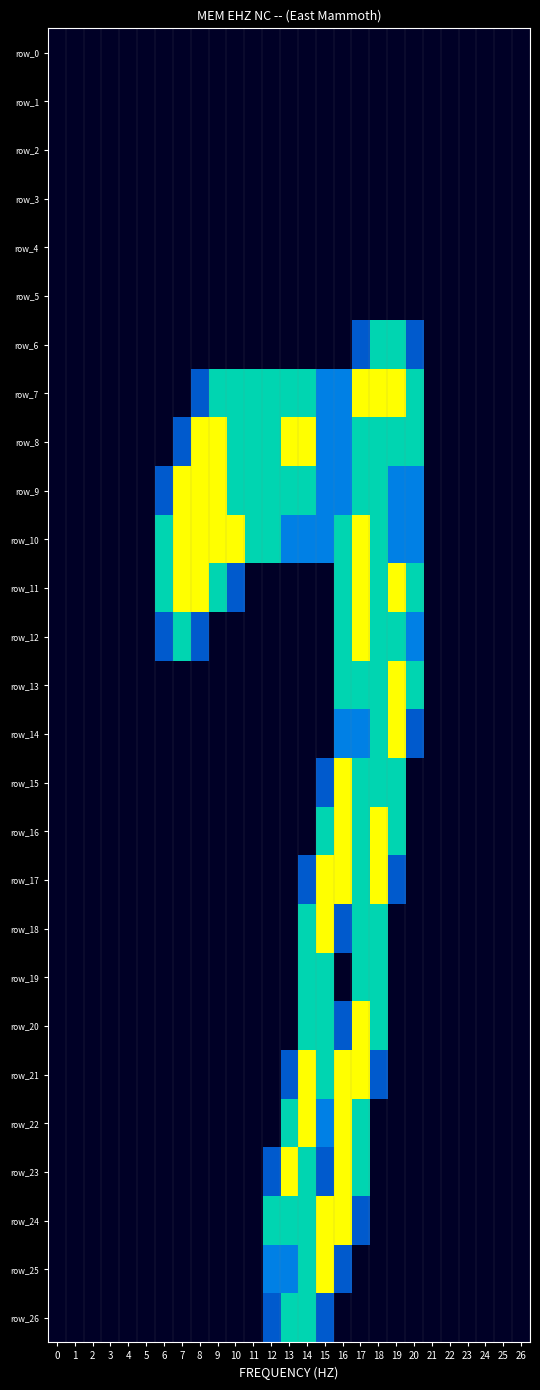

Which label corresponds to the largest value in the chart?

17